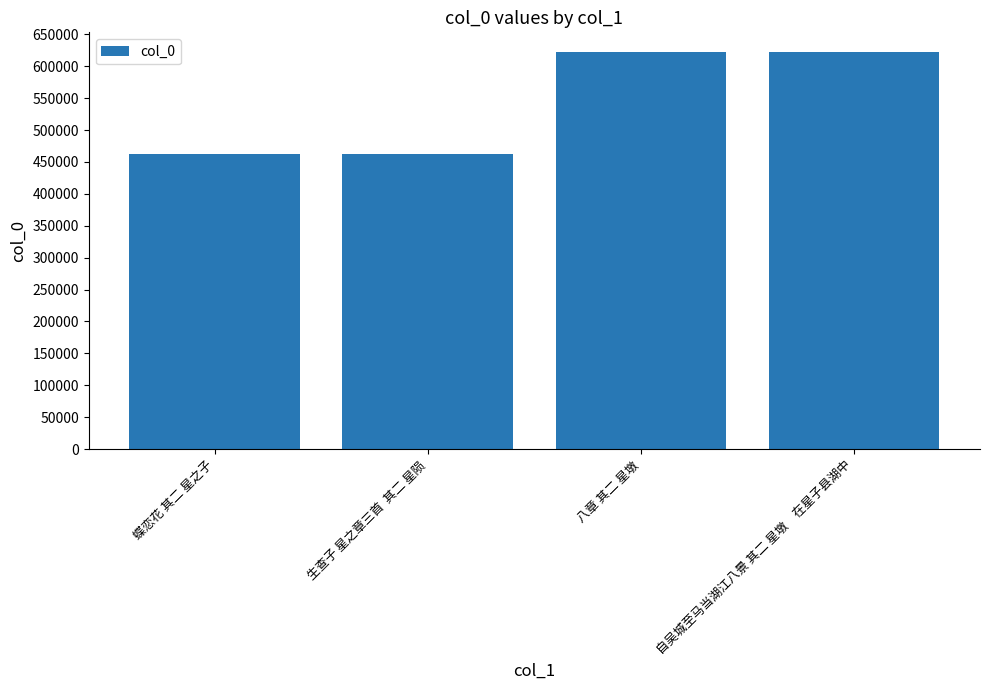

The value at 蝶恋花 其二 星之子 is 311791. True or false?

False